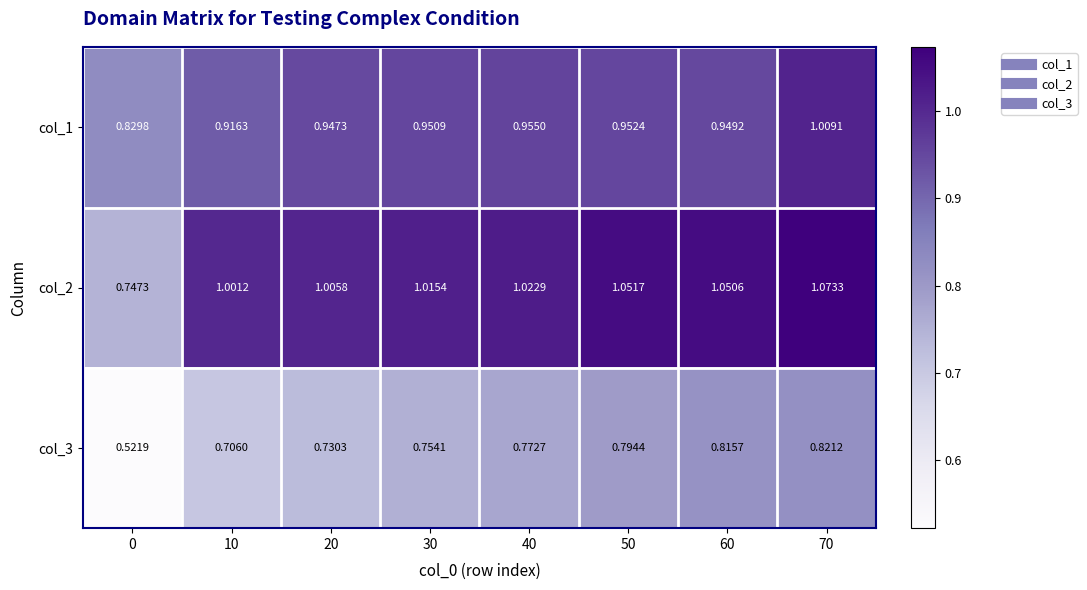

Is the value of col_1 at 40 greater than the value of col_2 at 20?

No